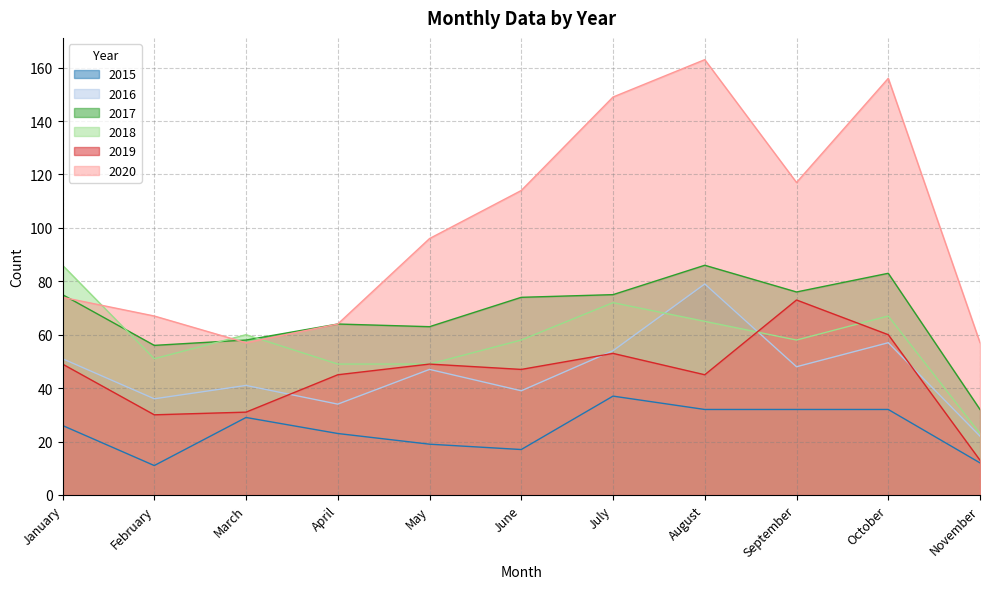

Read the 2018 value at July, to the nearest 5.

70